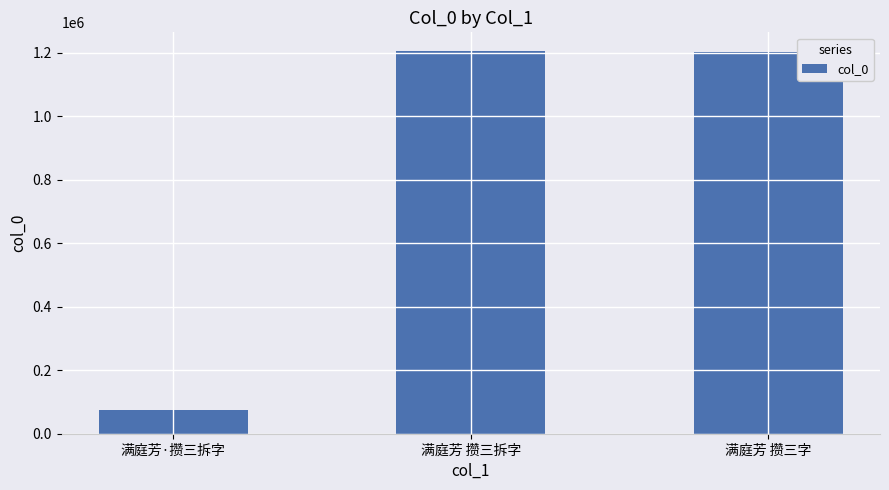

What is the value of the 1st bar from the left?

73158